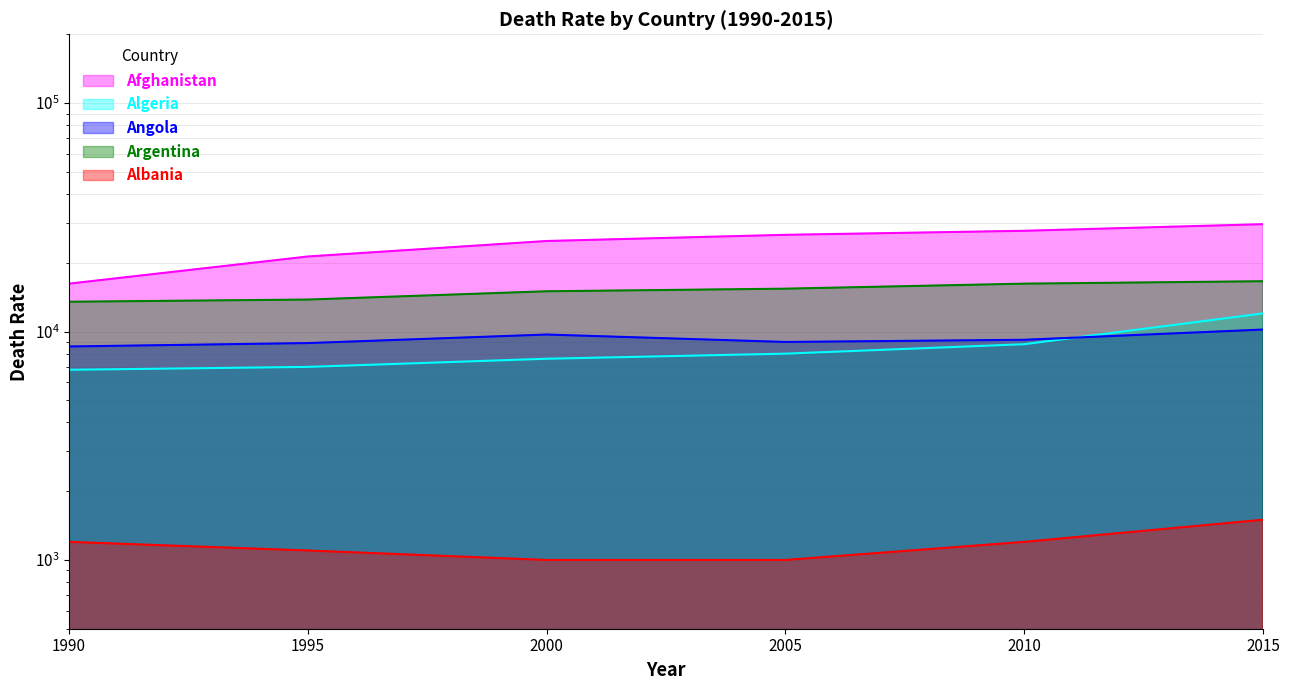

What is the difference between the second highest and second lowest values in the Algeria series?

1800